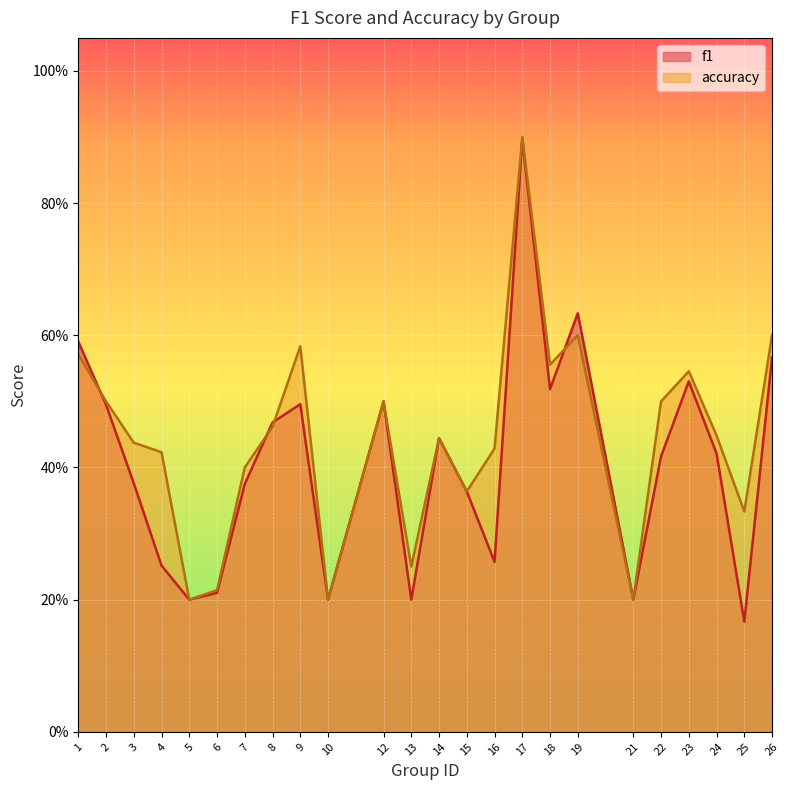

At how many categories does at least one series exceed 0?

24